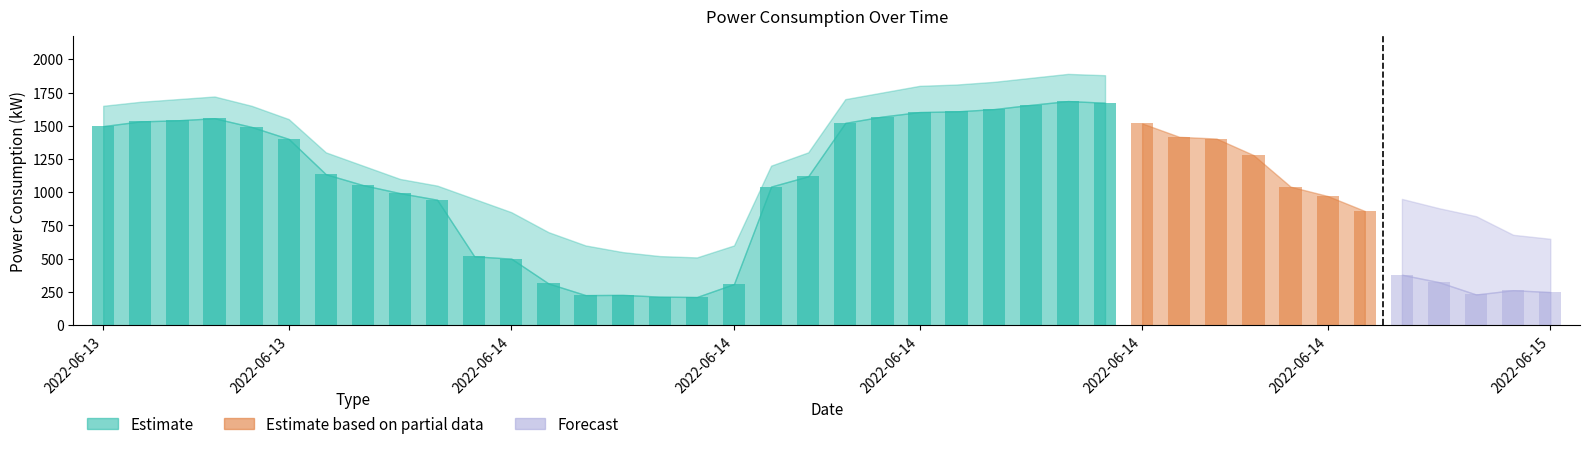

What is the sum of the predict_value values at 2022-06-15 03:00 and 2022-06-14 22:00?

1830.0